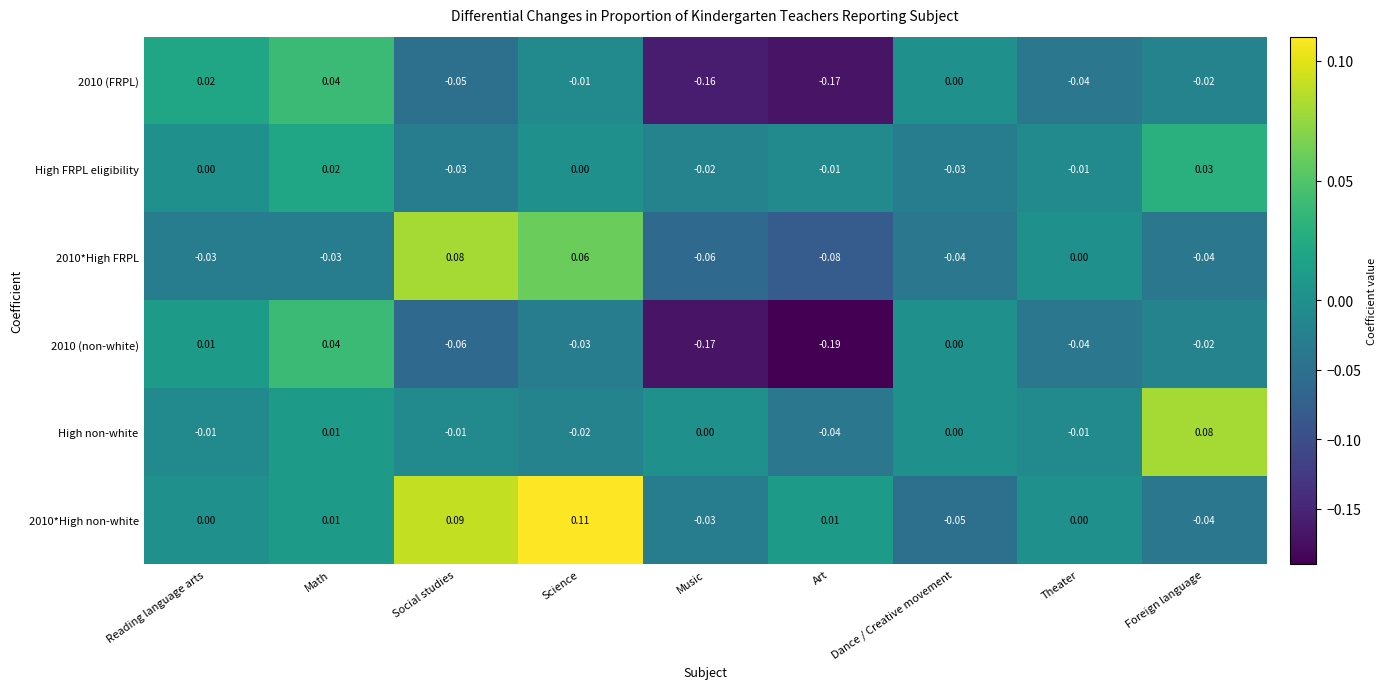

Rank the categories by 2010 (non-white) value from highest to lowest.

Math, Reading language arts, Dance / Creative movement, Foreign language, Science, Theater, Social studies, Music, Art